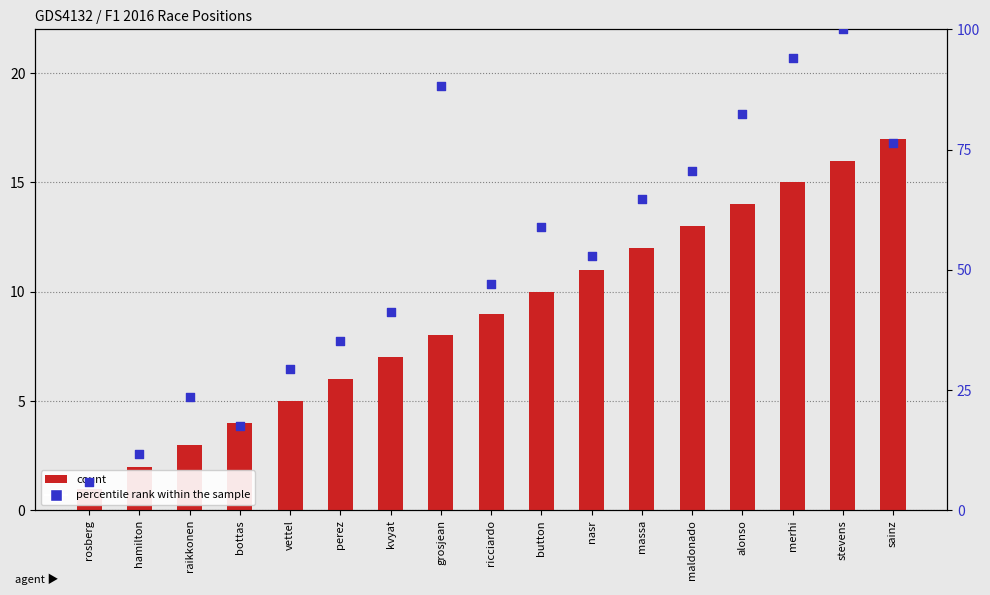

Which series contains the lowest Y value?

count